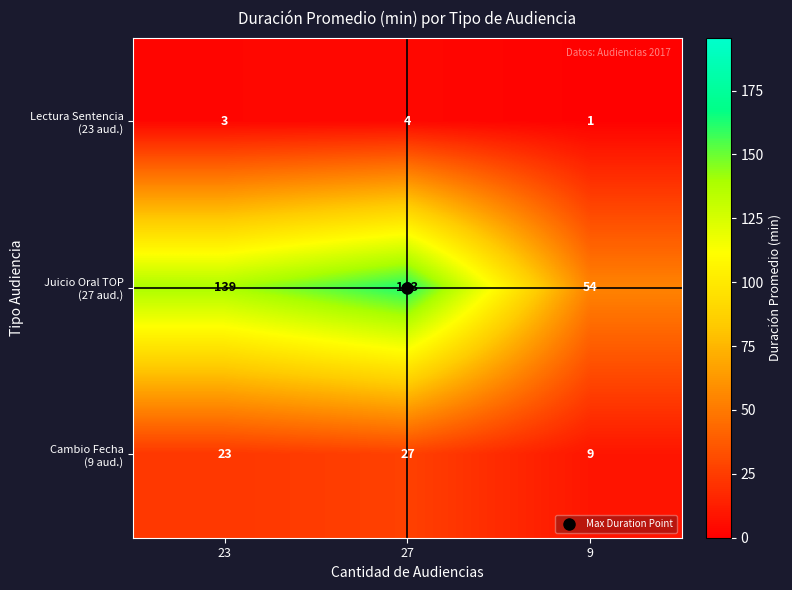

What is the greatest value displayed?

163